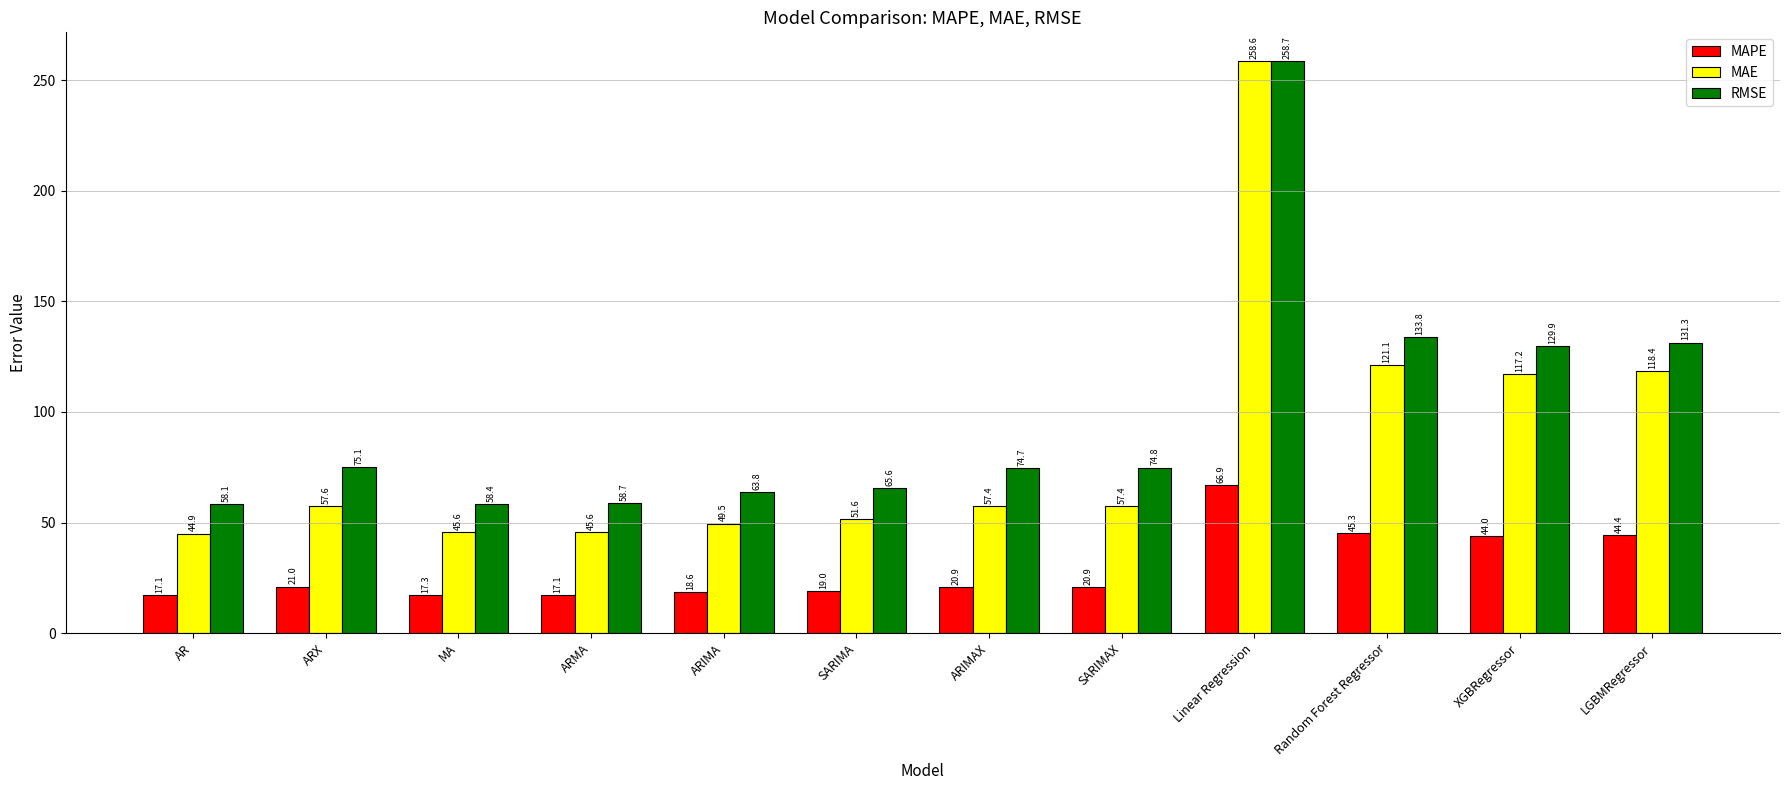

What is the difference between the second highest and second lowest values in the MAE series?

75.6